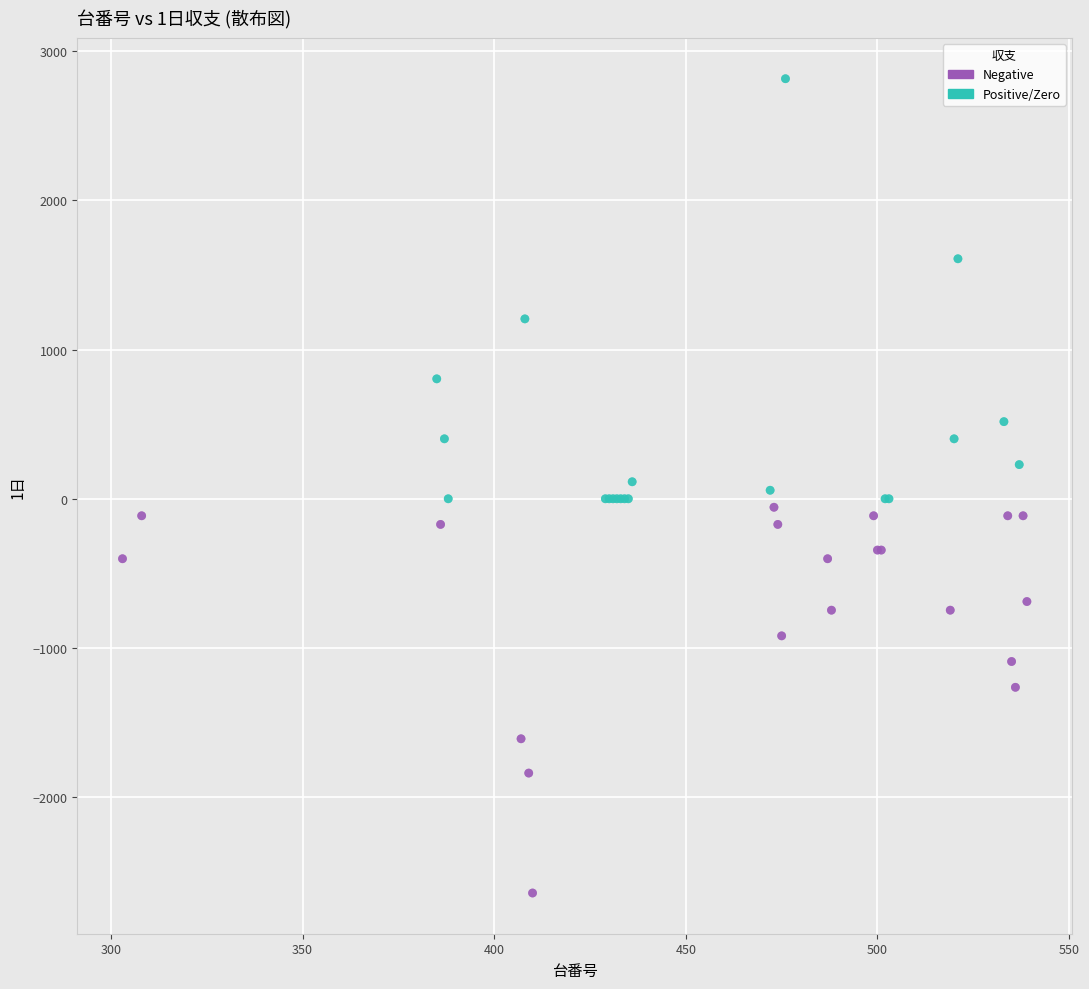

Which series contains the highest Y value?

Positive/Zero